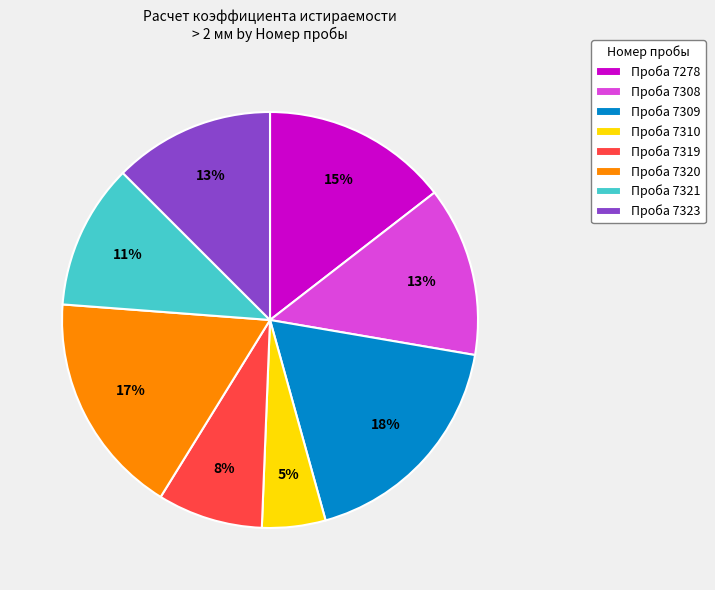

Which has a higher value, Проба 7320 or Проба 7321?

Проба 7320